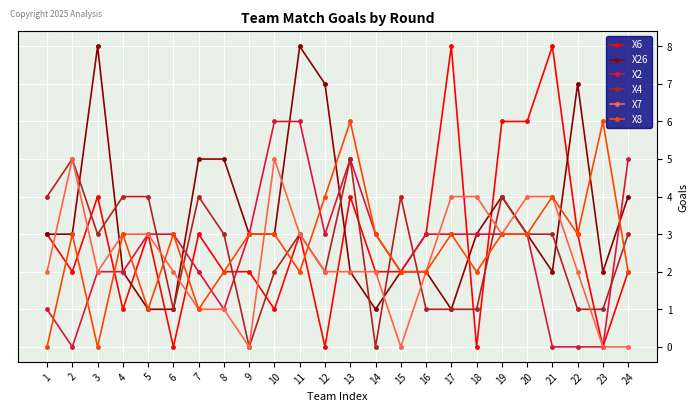

Between 7 and 24, which series saw the biggest shift?

X2